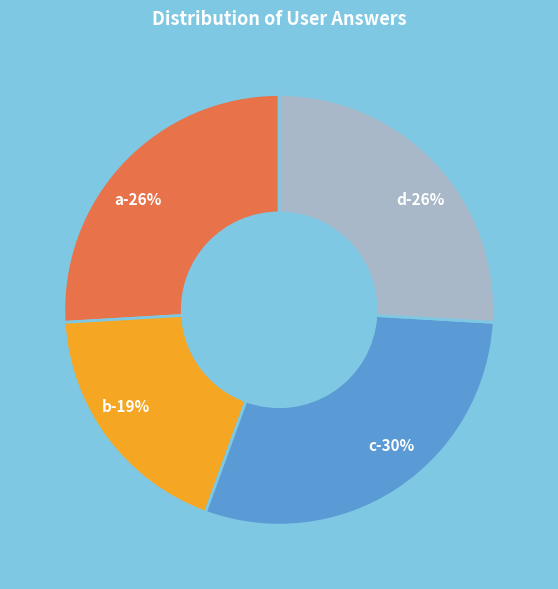

What percentage is the b slice, to the nearest percent?

19%